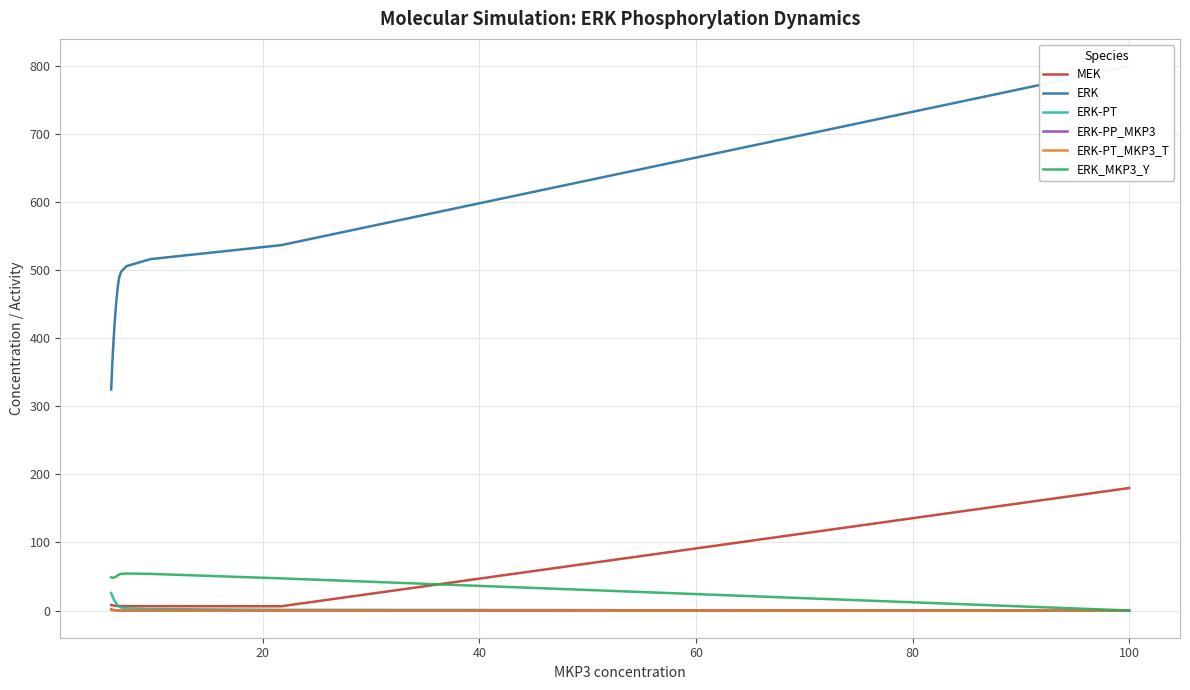

Does the chart have visible grid lines?

Yes